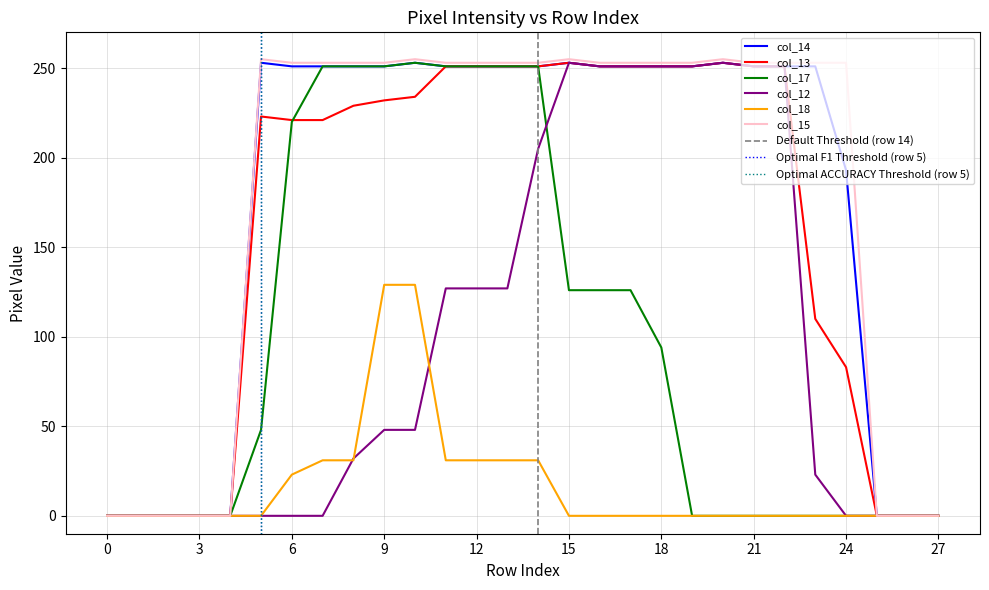

Rank the series by their maximum value, from highest to lowest.

col_15, col_14, col_13, col_17, col_12, col_18